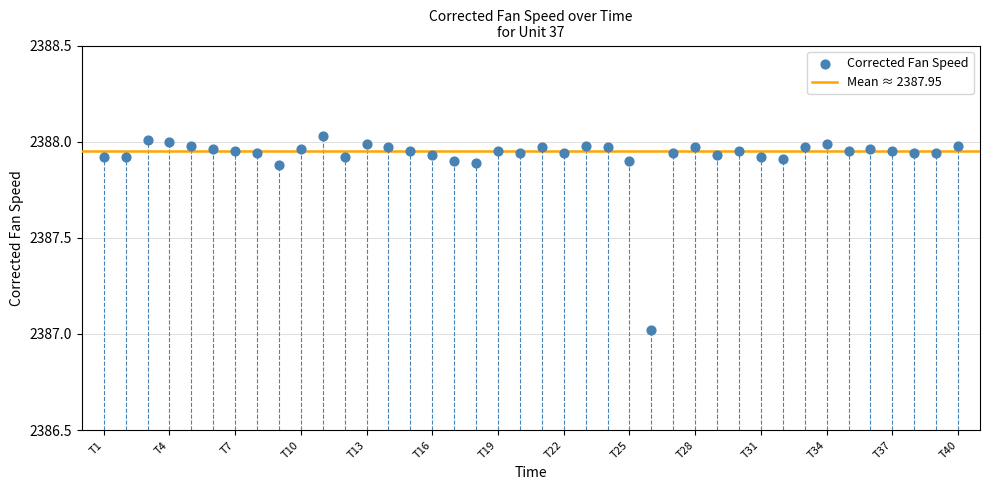

What is the range of X values (max minus min)?

39.0